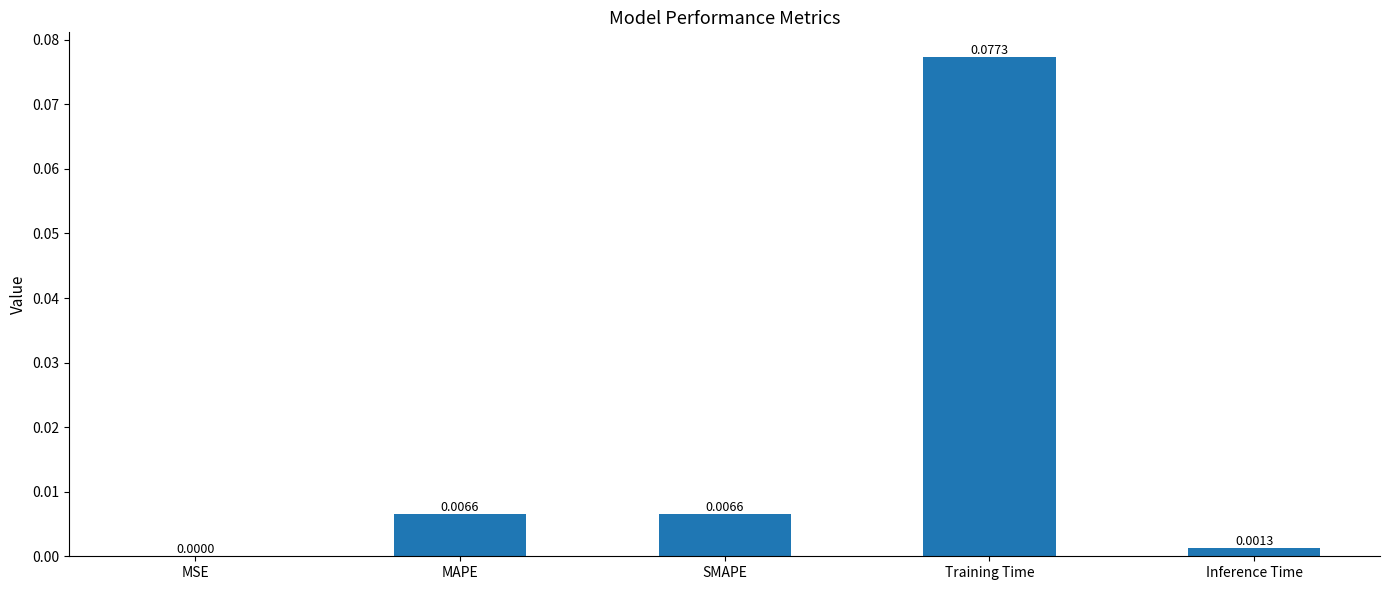

At which category does the chart reach its peak across all series?

Training Time